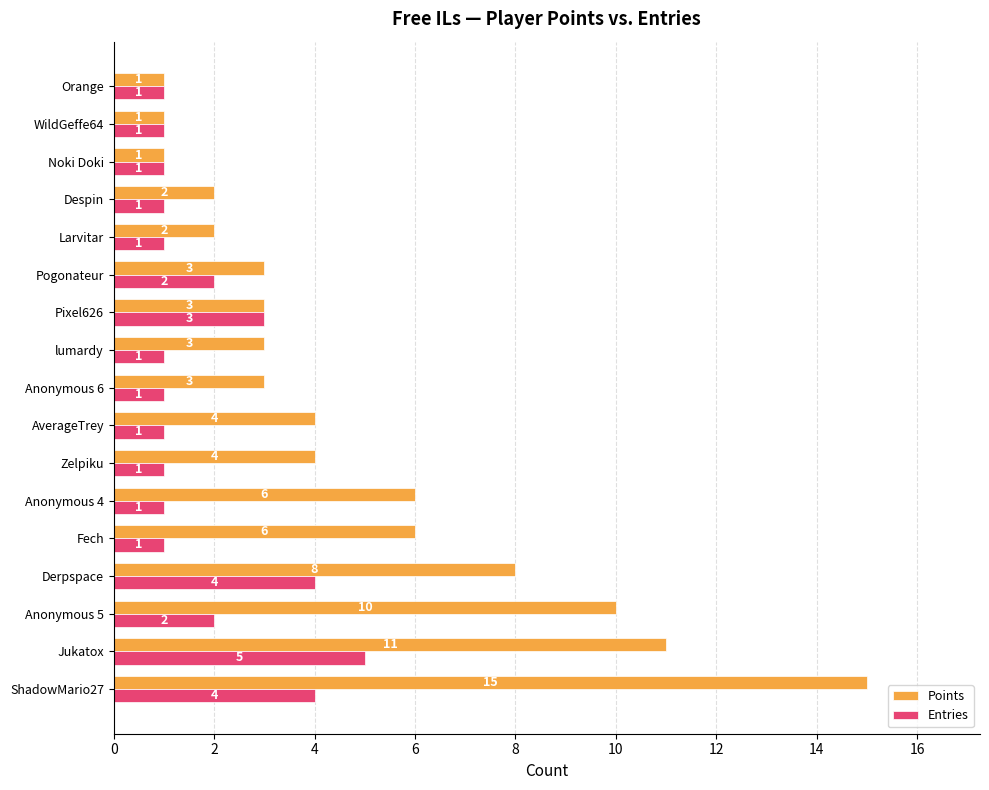

How many Entries values are between 1 and 2?

13